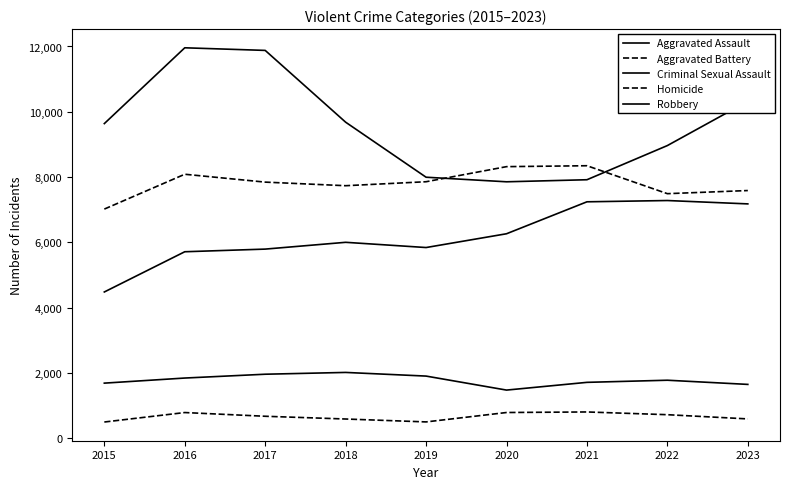

How many lines are shown in the chart?

5